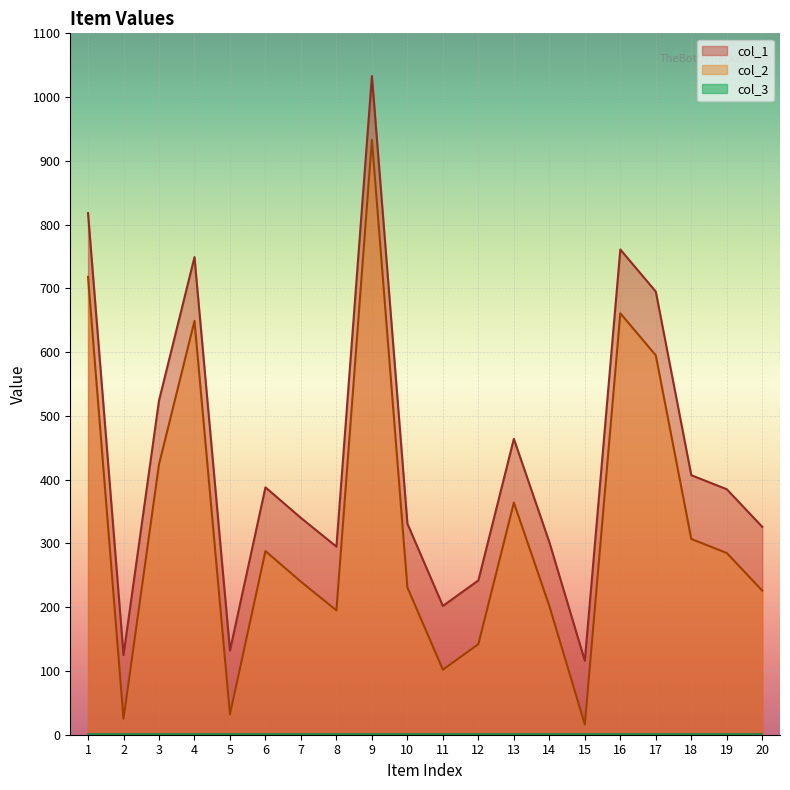

What is the value of the col_1 point at the 3rd from the left?

524